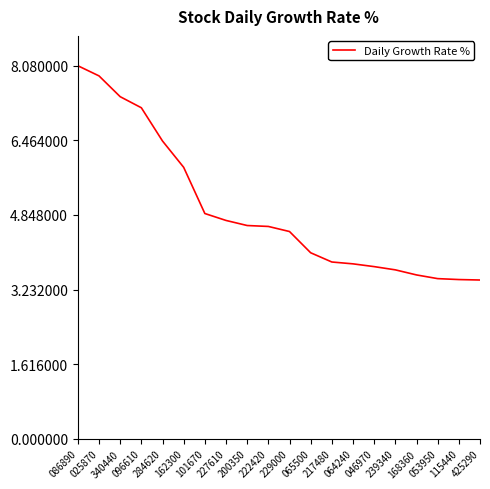

At which label does the data first exceed 4?

086890